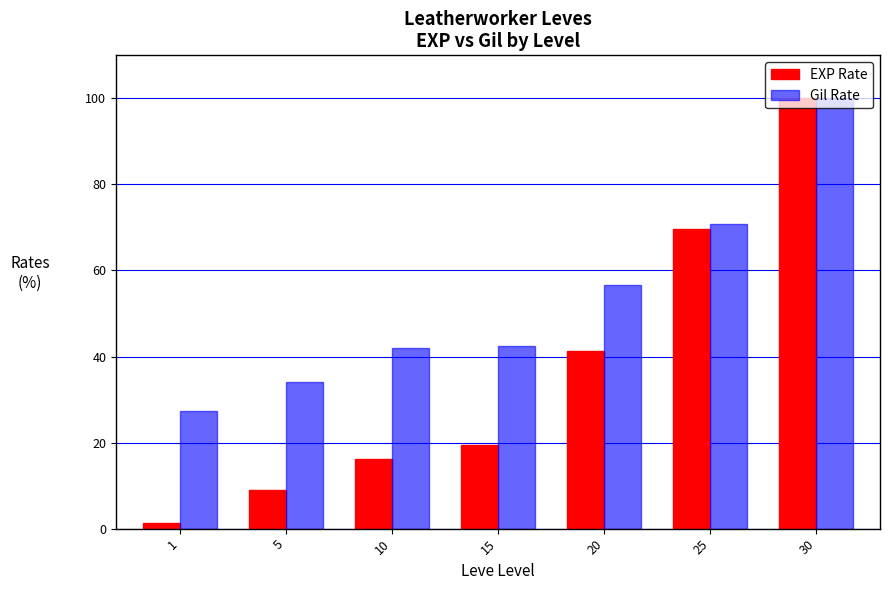

What are all the series names shown in the legend?

EXP Rate, Gil Rate